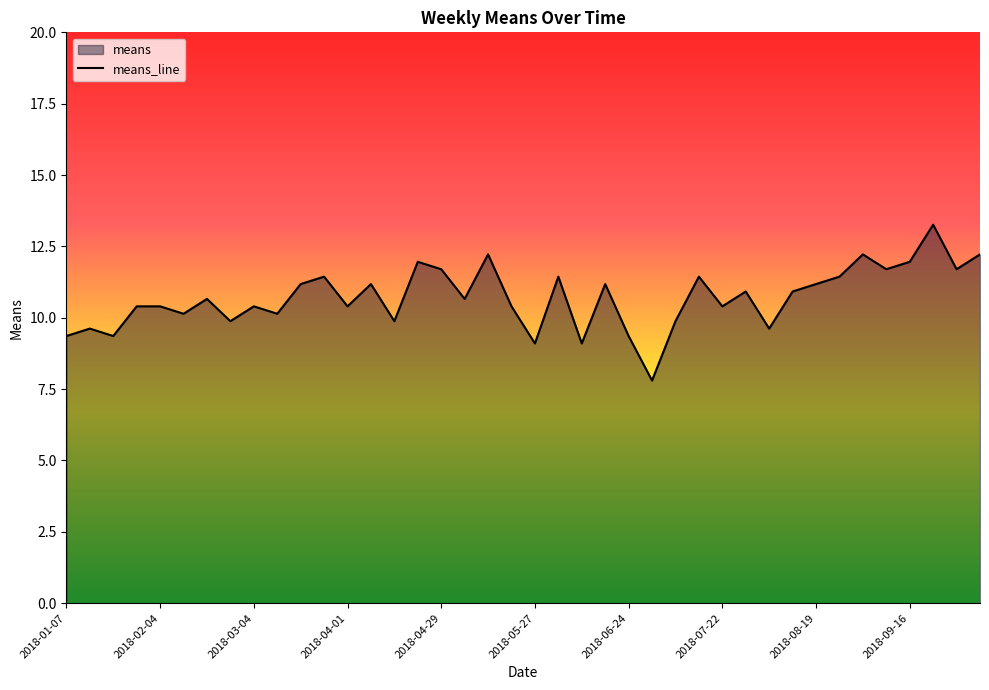

What is the difference between the values at 2018-03-25 and 2018-10-07?

0.8